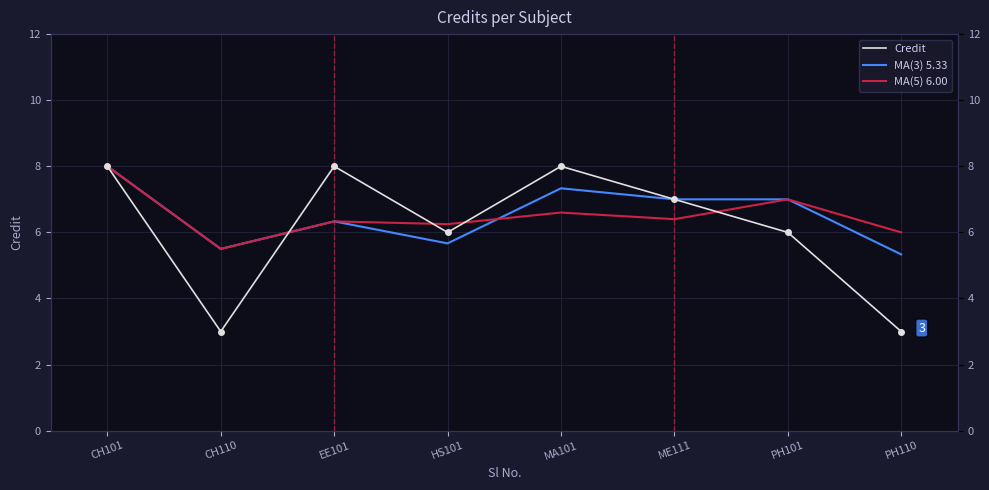

What is the total value across all series at HS101?

17.9